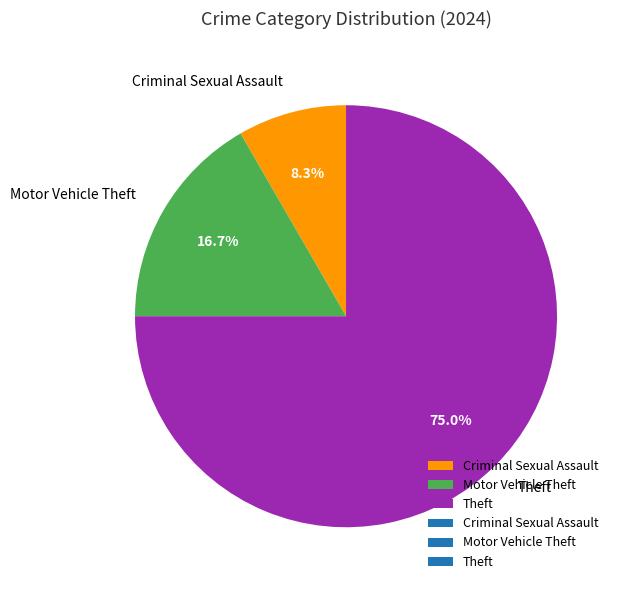

How many slices are in this pie chart?

3